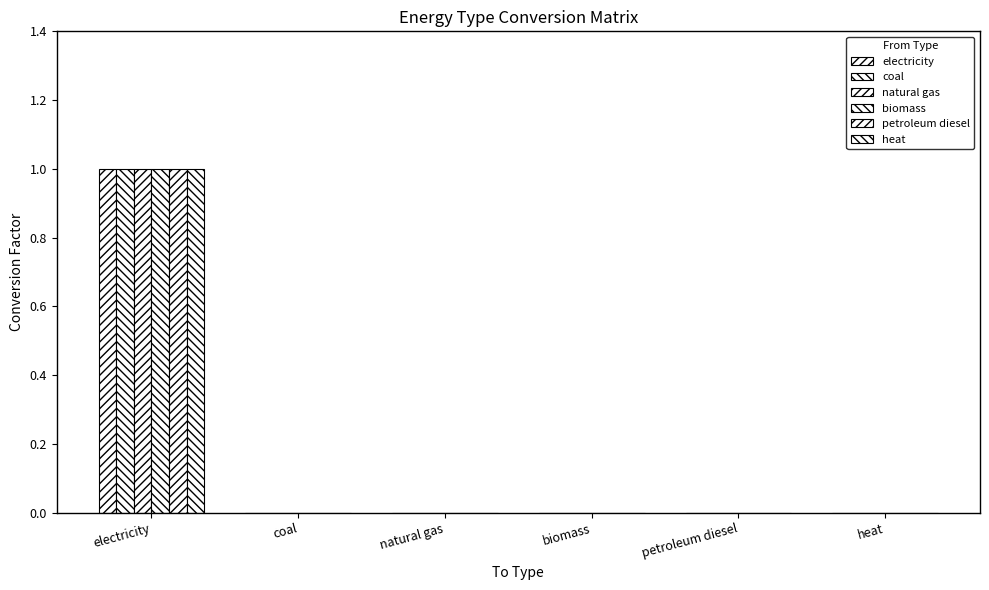

At which category is the sum across all series the highest?

electricity